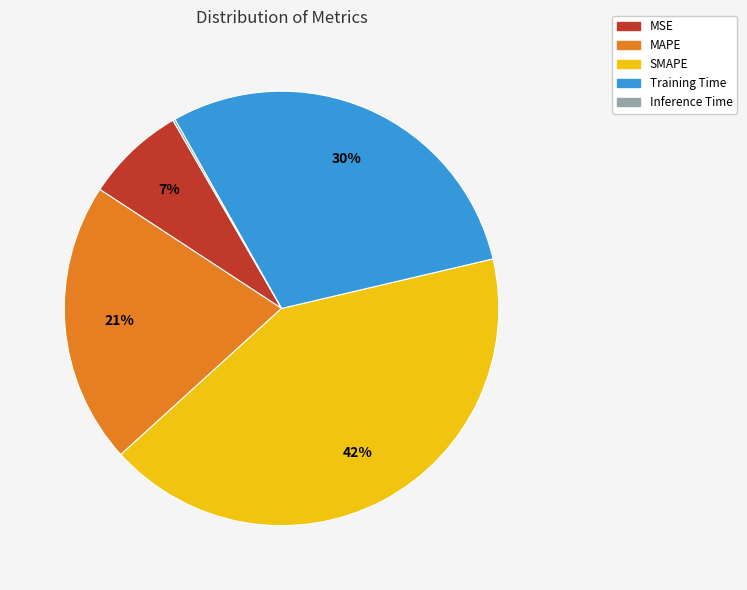

Which slice is the largest?

SMAPE